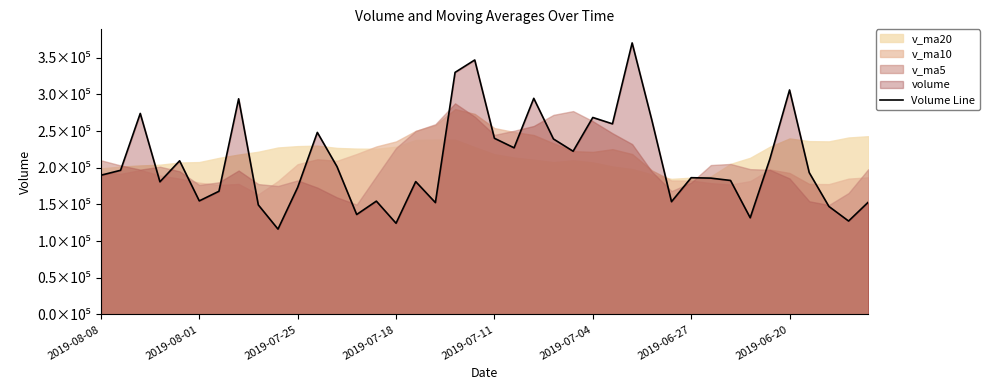

How many points are higher than both their immediate neighbors (excluding endpoints)?

12